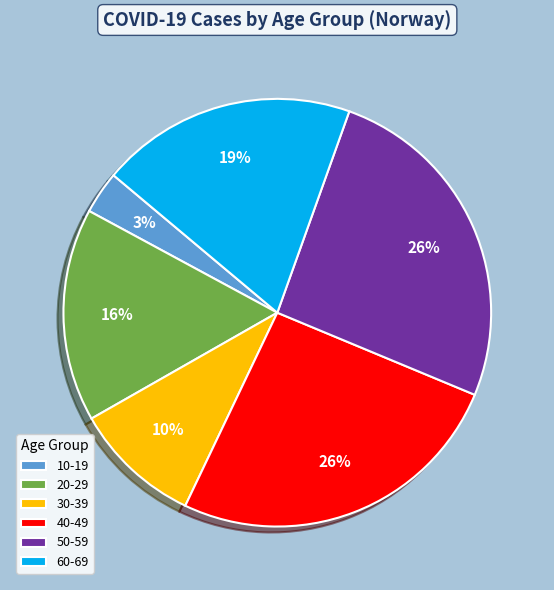

Does 60-69 account for over 50% of the chart?

No